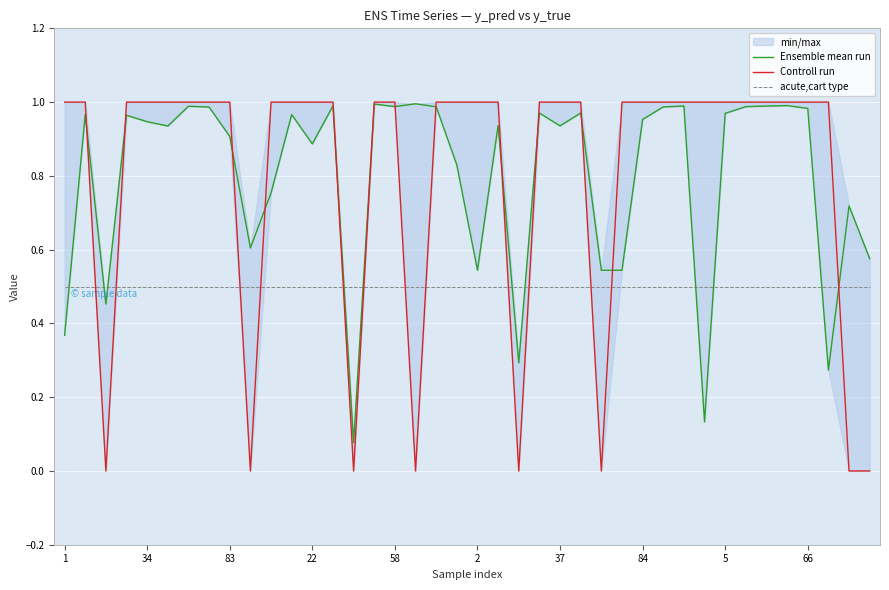

Which has a higher value, 13 or 27?

13